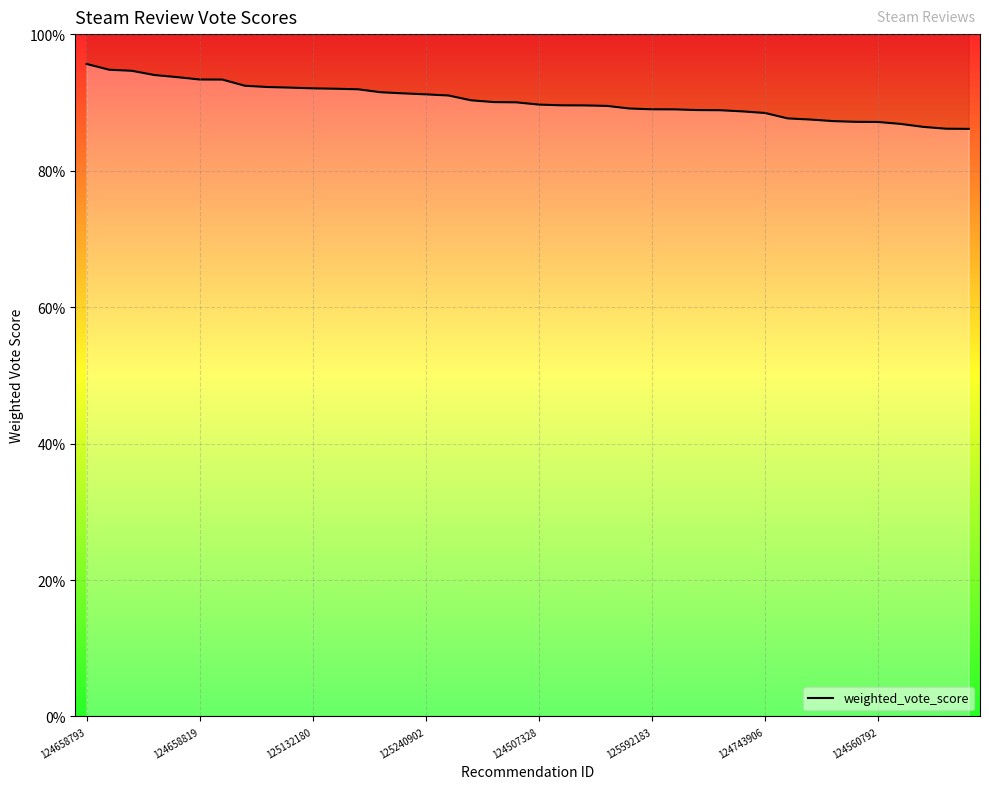

What is the sum of the values at 22 and 33?

1.8